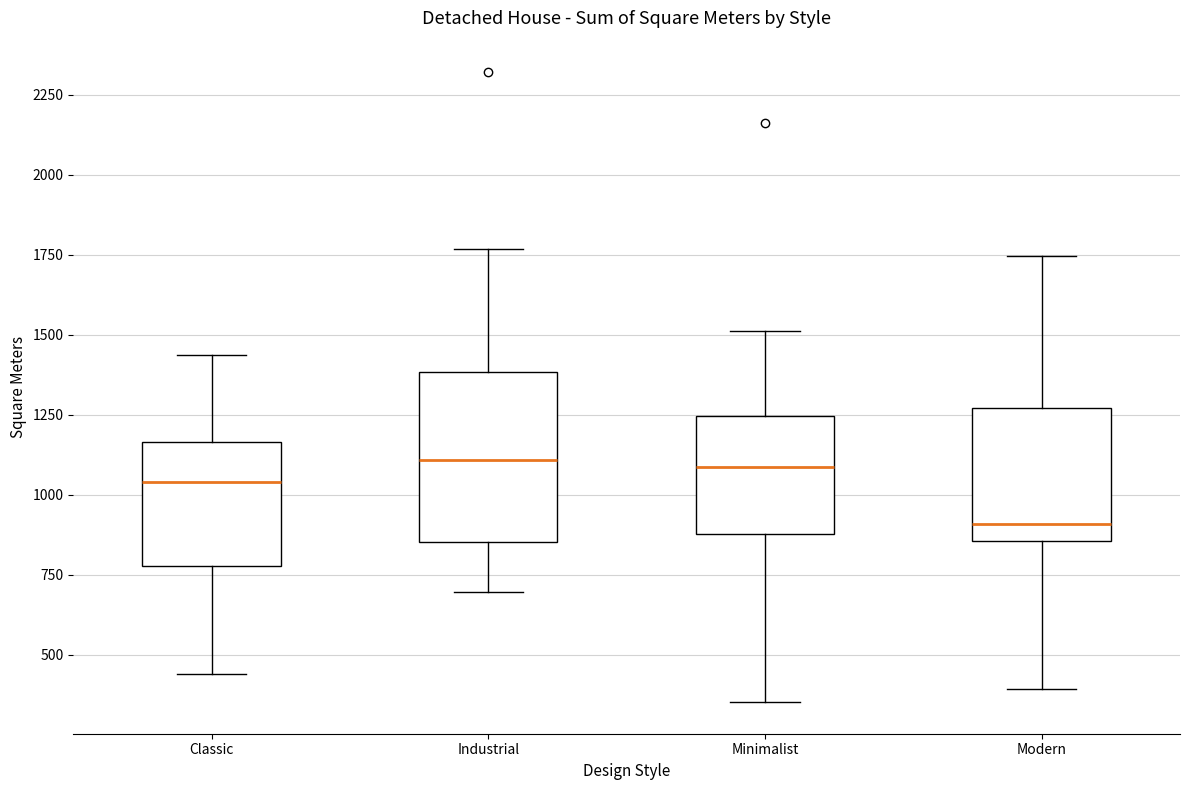

Reading left to right, transcribe this box plot: for each box, give where its median line is, the range the box spans, and where its two whiskers end, as read against the y-axis. The values are not printed on the chart, so give them approximately, as read against the axis.

Classic: median 1050, box 800 to 1150, whiskers 450 to 1450
Industrial: median 1100, box 850 to 1400, whiskers 700 to 1750
Minimalist: median 1100, box 900 to 1250, whiskers 350 to 1500
Modern: median 900, box 850 to 1250, whiskers 400 to 1750